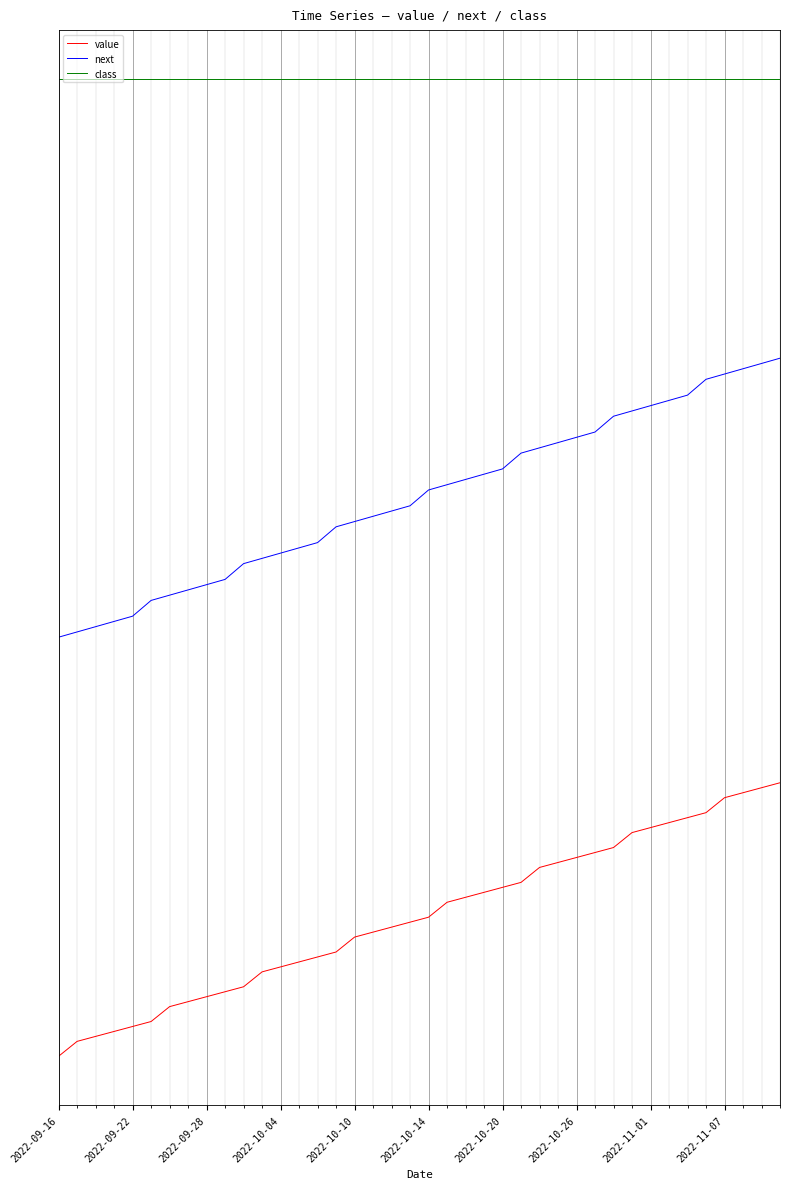

What is the lowest value of the next series?

2.0